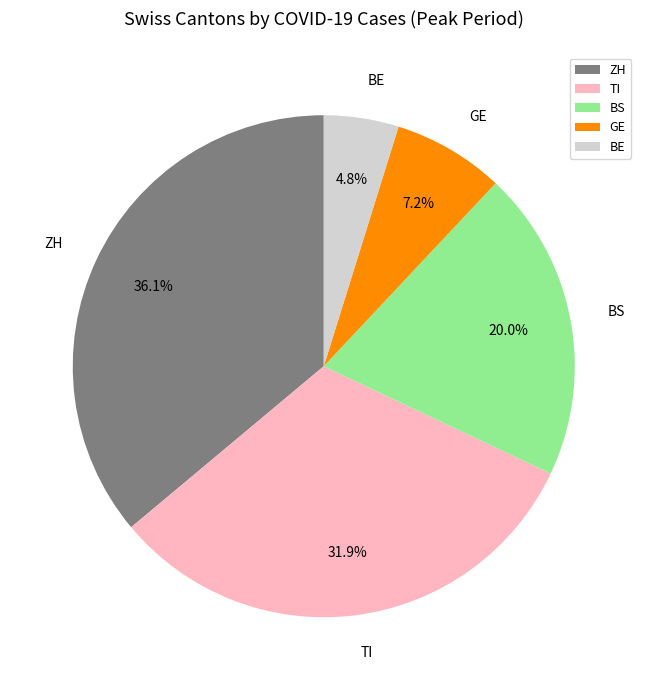

To the nearest percent, what is the difference between the GE and TI slice percentages?

25%